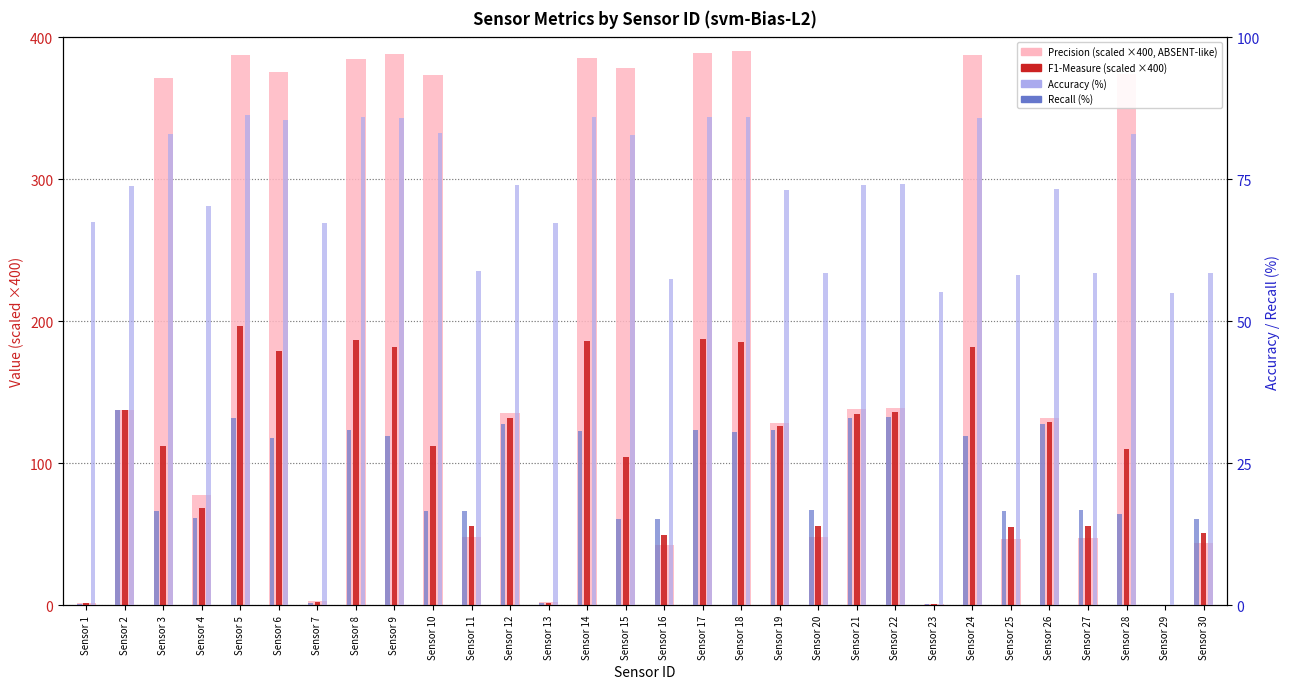

Which category has the lowest value across all series?

Sensor 29